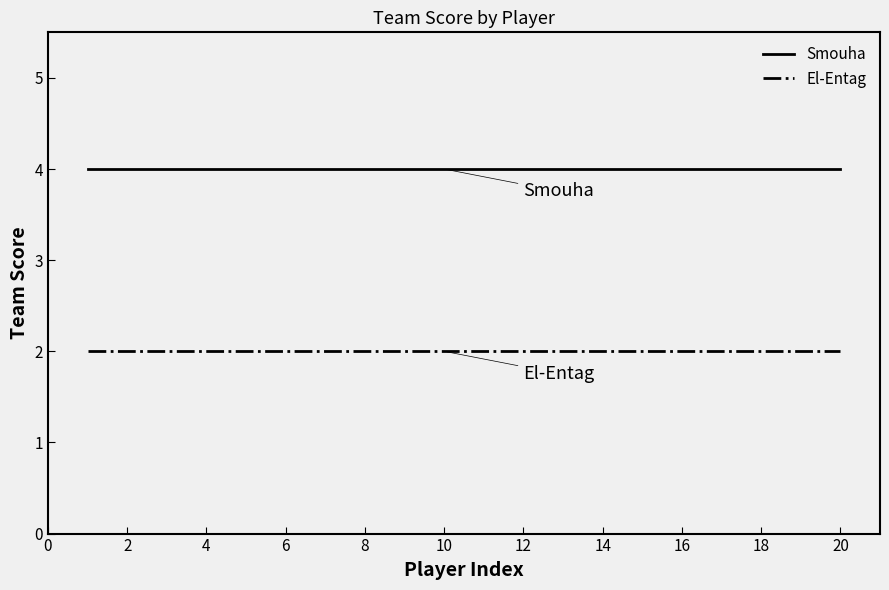

What is the maximum value shown in the chart?

4